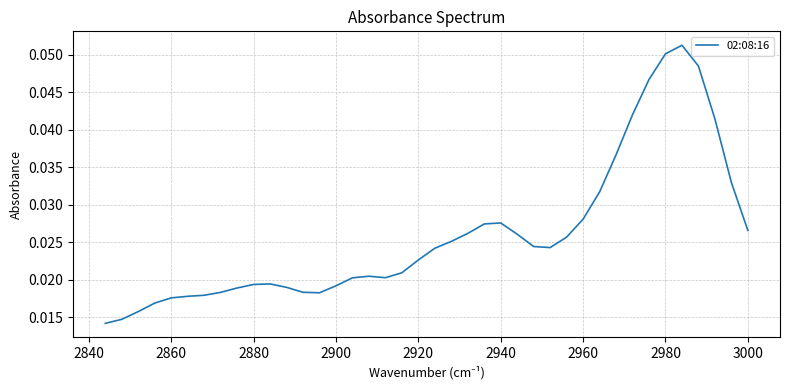

Reading right to left, transcribe all the data shown in this chart.

0.0	0.0	0.0	0.0	0.0	0.0	0.0	0.0	0.0	0.0	0.0	0.0	0.0	0.0	0.0	0.0	0.0	0.0	0.0	0.0	0.0	0.0	0.0	0.0	0.0	0.0	0.0	0.0	0.0	0.0	0.0	0.0	0.0	0.0	0.1	0.1	0.0	0.0	0.0	0.0